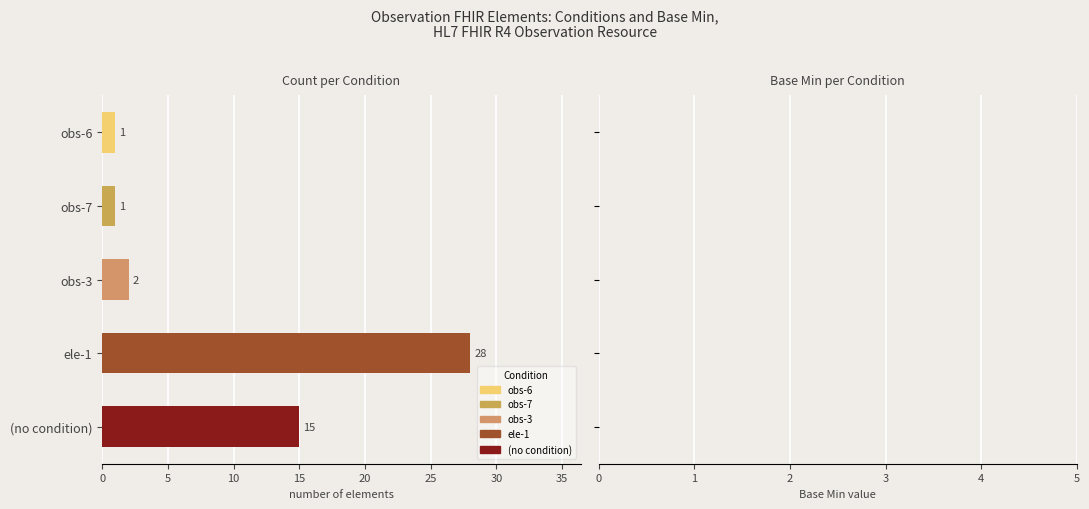

Where is the data nearest to the value 14?

(no condition)